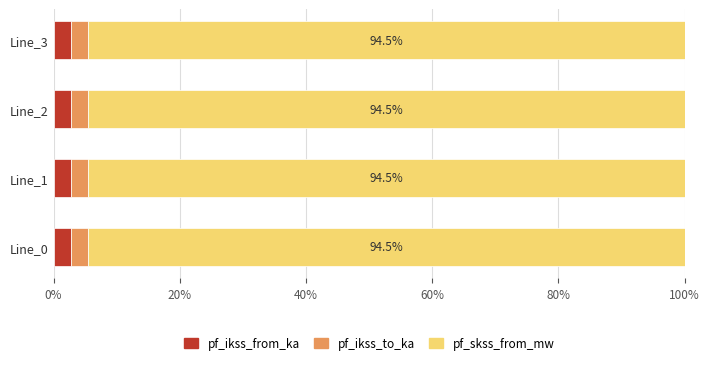

What is the sum of all pf_ikss_from_ka values?

10.9